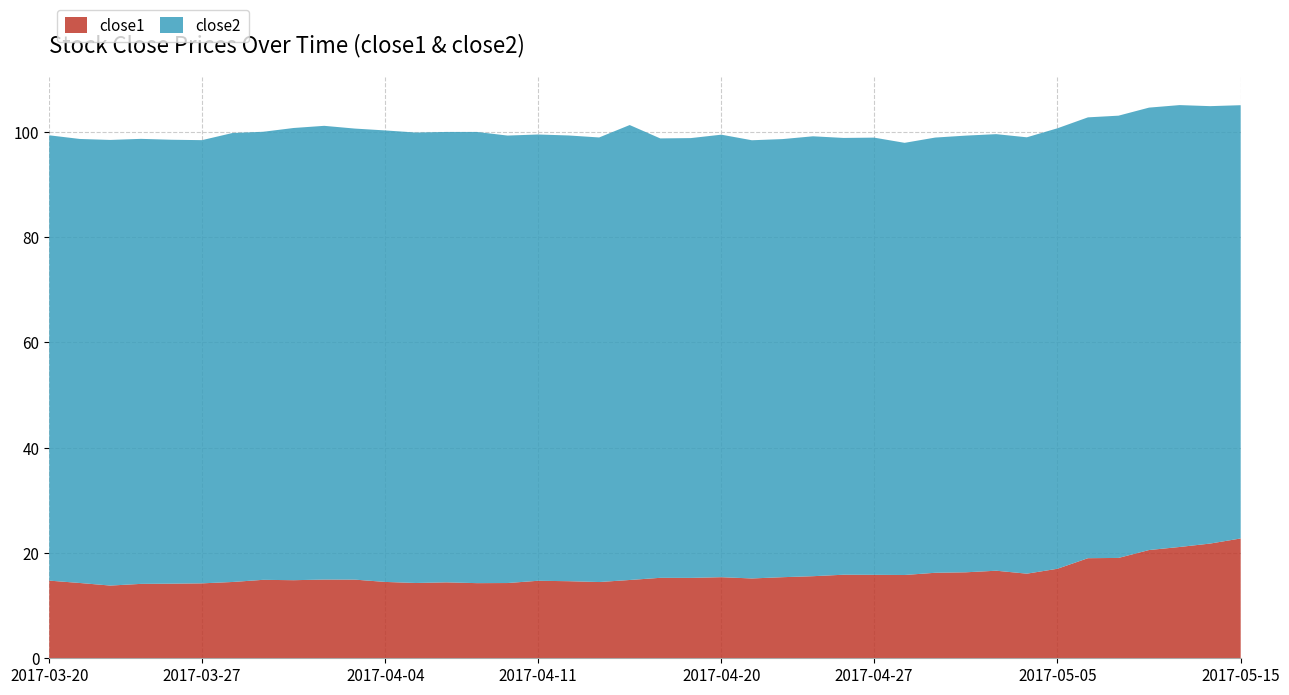

Reading left to right, extract all data points from this chart.

close1: 2017-03-20=14.8	2017-03-21=14.3	2017-03-22=13.8	2017-03-23=14.1	2017-03-24=14.2	2017-03-27=14.2	2017-03-28=14.5	2017-03-29=14.9	2017-03-30=14.8	2017-03-31=15.0	2017-04-03=14.9	2017-04-04=14.5	2017-04-05=14.3	2017-04-06=14.4	2017-04-07=14.3	2017-04-10=14.3	2017-04-11=14.7	2017-04-12=14.6	2017-04-13=14.5	2017-04-17=14.9	2017-04-18=15.3	2017-04-19=15.3	2017-04-20=15.4	2017-04-21=15.2	2017-04-24=15.4	2017-04-25=15.6	2017-04-26=15.9	2017-04-27=15.9	2017-04-28=15.8	2017-05-01=16.2	2017-05-02=16.3	2017-05-03=16.6	2017-05-04=16.1	2017-05-05=17.0	2017-05-08=19.0	2017-05-09=19.1	2017-05-10=20.6	2017-05-11=21.1	2017-05-12=21.8	2017-05-15=22.8
close2: 2017-03-20=84.6	2017-03-21=84.4	2017-03-22=84.7	2017-03-23=84.5	2017-03-24=84.3	2017-03-27=84.2	2017-03-28=85.3	2017-03-29=85.1	2017-03-30=85.9	2017-03-31=86.2	2017-04-03=85.7	2017-04-04=85.8	2017-04-05=85.6	2017-04-06=85.6	2017-04-07=85.7	2017-04-10=85.0	2017-04-11=84.8	2017-04-12=84.7	2017-04-13=84.5	2017-04-17=86.4	2017-04-18=83.5	2017-04-19=83.6	2017-04-20=84.1	2017-04-21=83.3	2017-04-24=83.2	2017-04-25=83.6	2017-04-26=83.0	2017-04-27=83.1	2017-04-28=82.1	2017-05-01=82.7	2017-05-02=83.0	2017-05-03=82.9	2017-05-04=82.9	2017-05-05=83.7	2017-05-08=83.8	2017-05-09=84.0	2017-05-10=84.1	2017-05-11=84.0	2017-05-12=83.1	2017-05-15=82.3